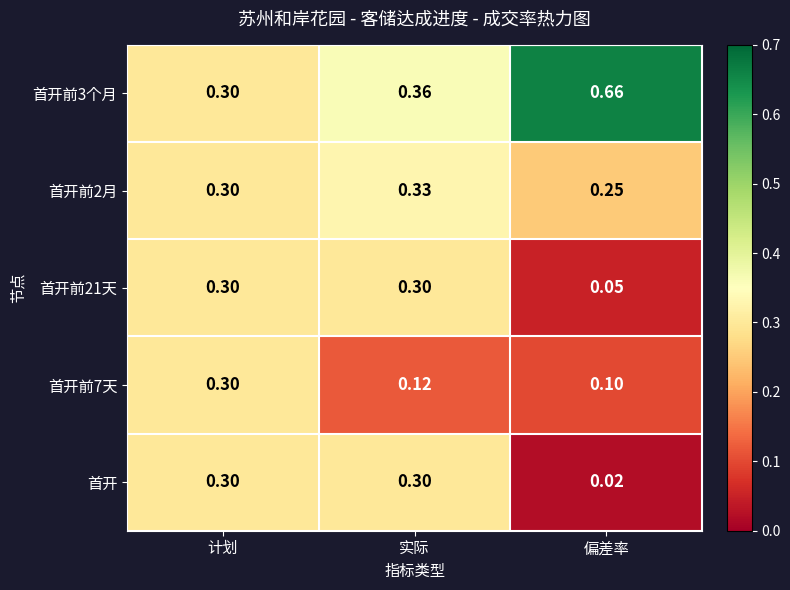

Which series changed the most between 计划 and 偏差率?

首开前3个月